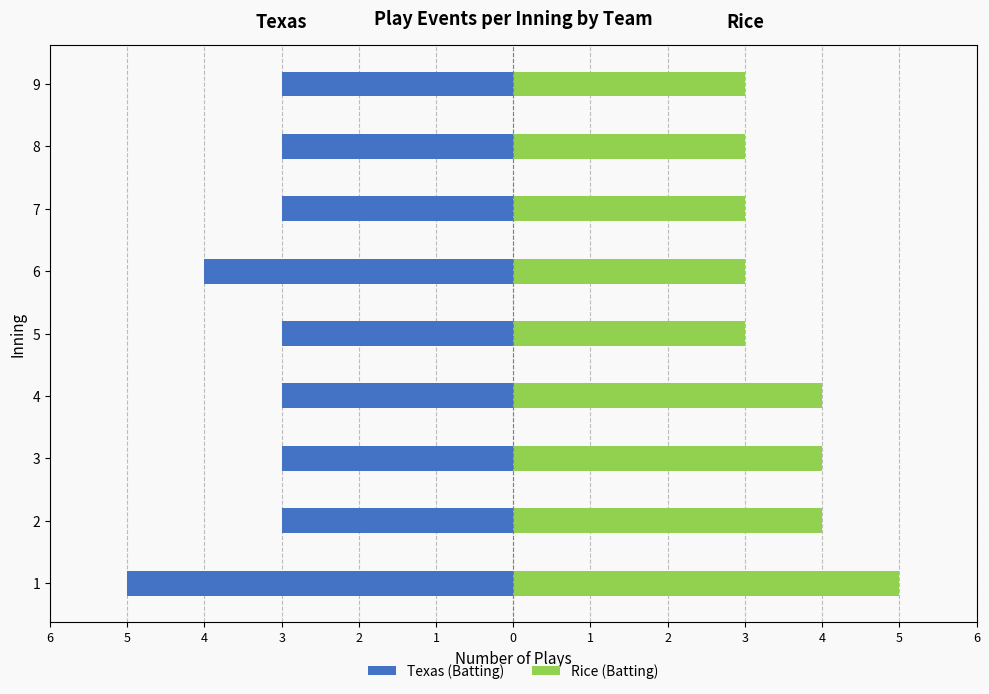

How many data points does each series have?

9